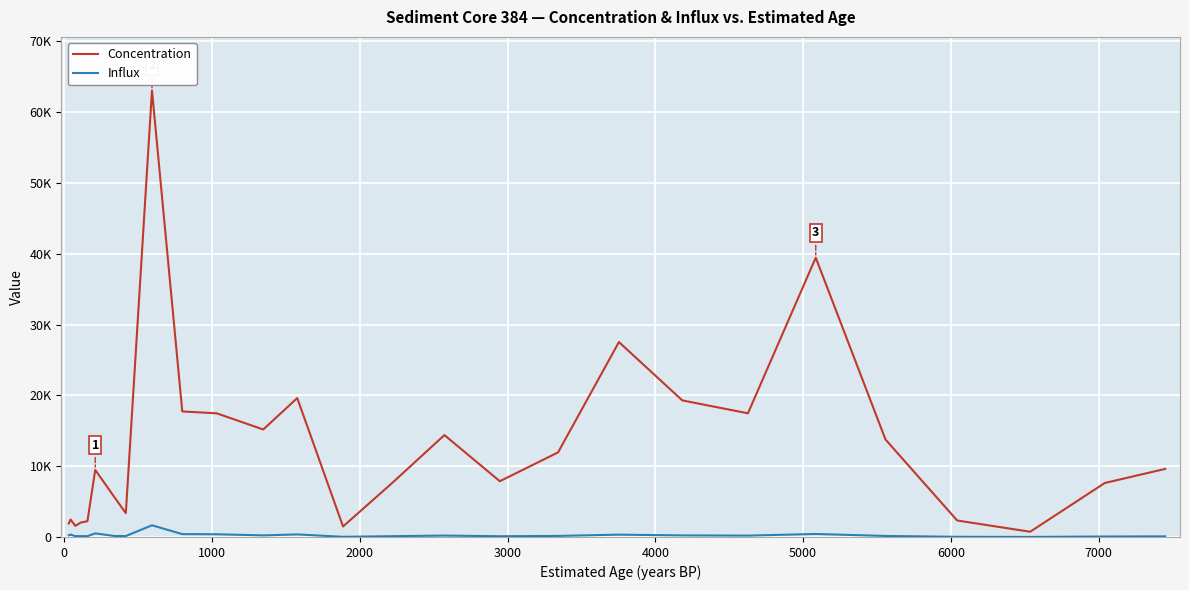

What are all the series names shown in the legend?

Concentration, Influx